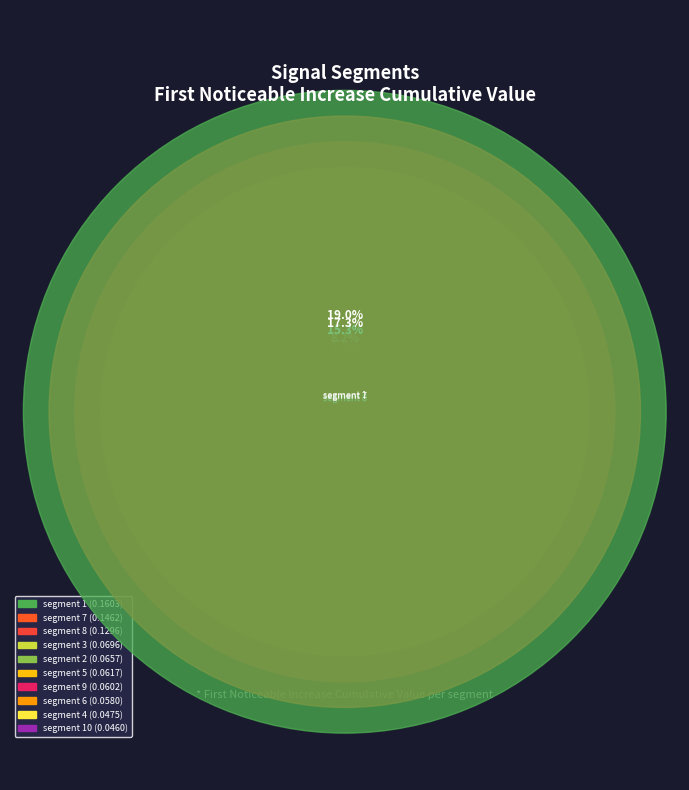

Is there a majority slice in this chart?

No